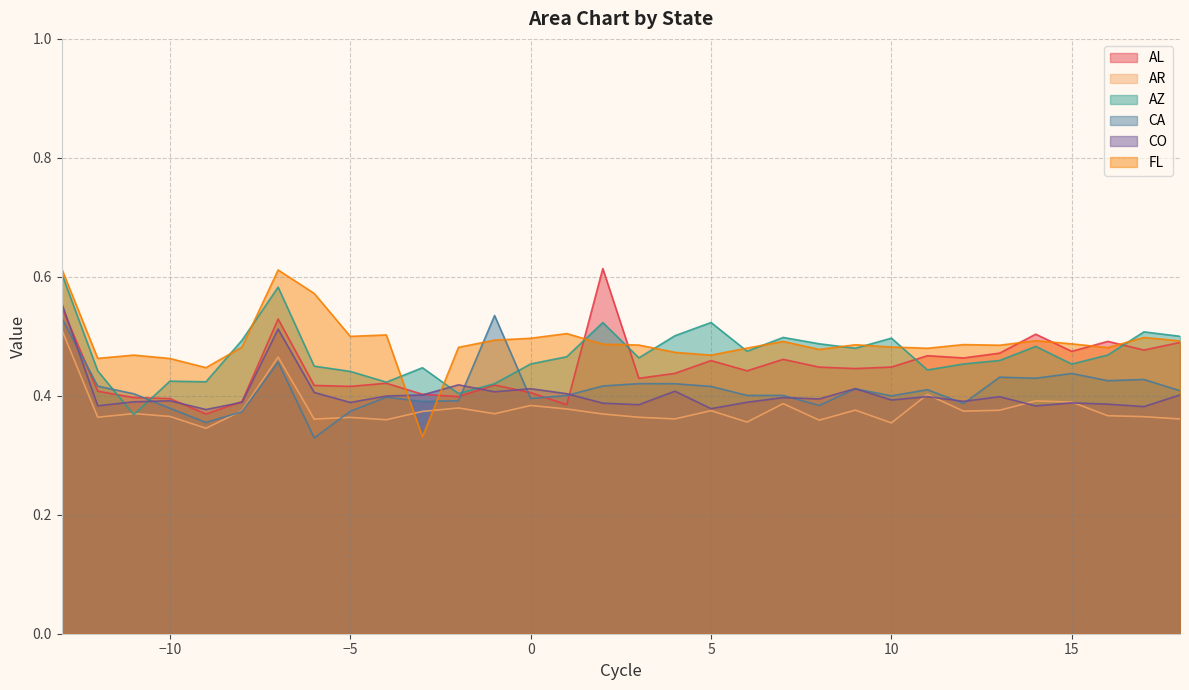

How many intersections are there between CO and AR?

4